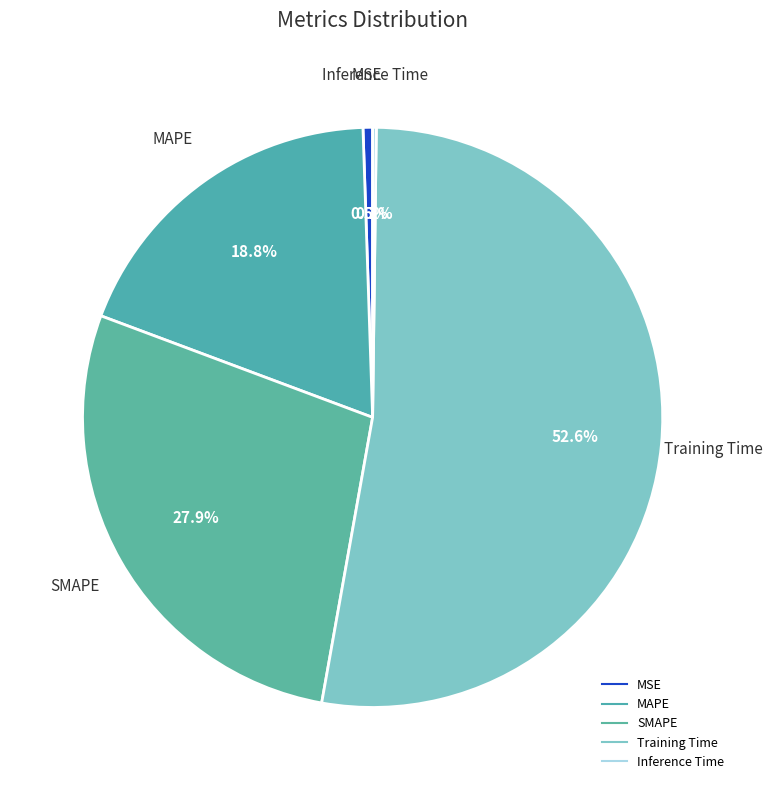

What percentage is the SMAPE slice, to the nearest percent?

28%